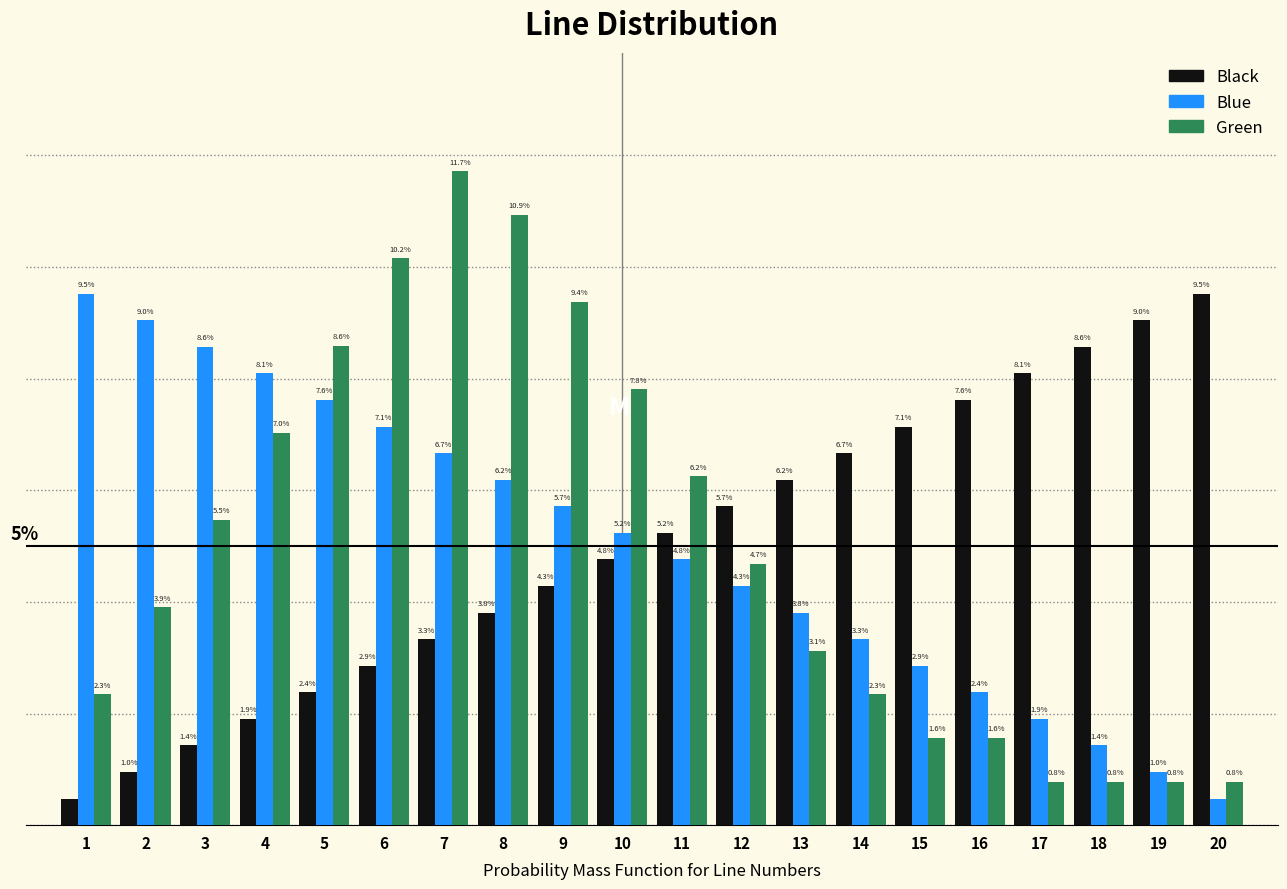

Is the value of Blue at 10 greater than the value of Black at 17?

No